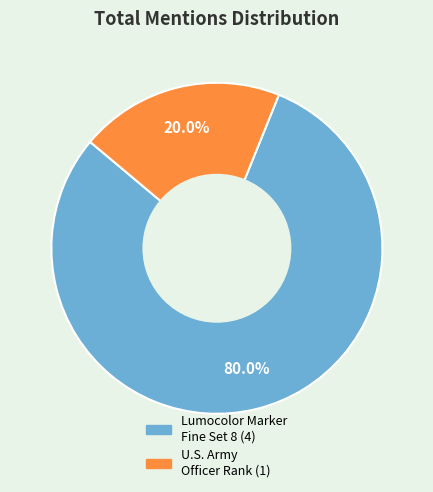

Is there any slice that represents more than half of the pie?

Yes